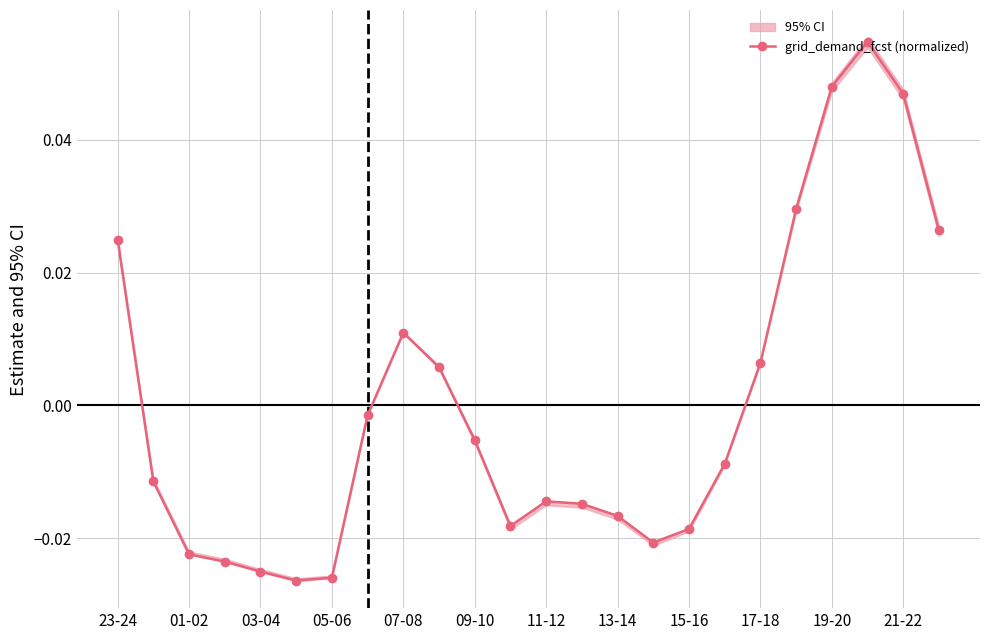

Reading right to left, extract all data points from this chart.

0.0	0.0	0.1	0.0	0.0	0.0	-0.0	-0.0	-0.0	-0.0	-0.0	-0.0	-0.0	-0.0	0.0	0.0	-0.0	-0.0	-0.0	-0.0	-0.0	-0.0	-0.0	0.0